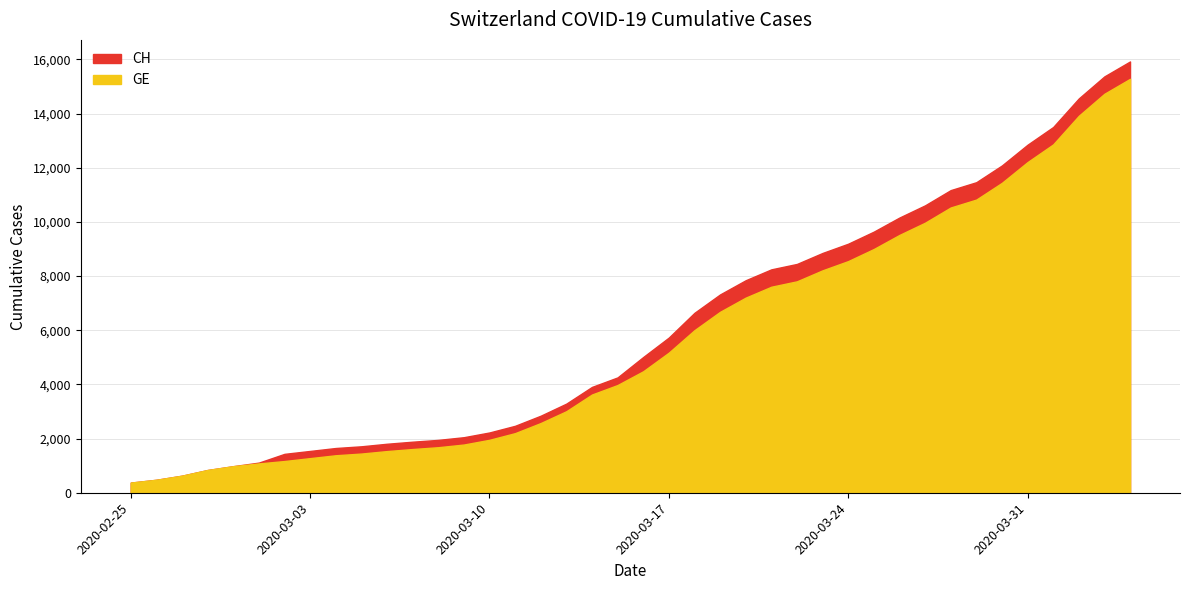

Between 2020-03-29 and 2020-03-28, which is larger?

2020-03-29